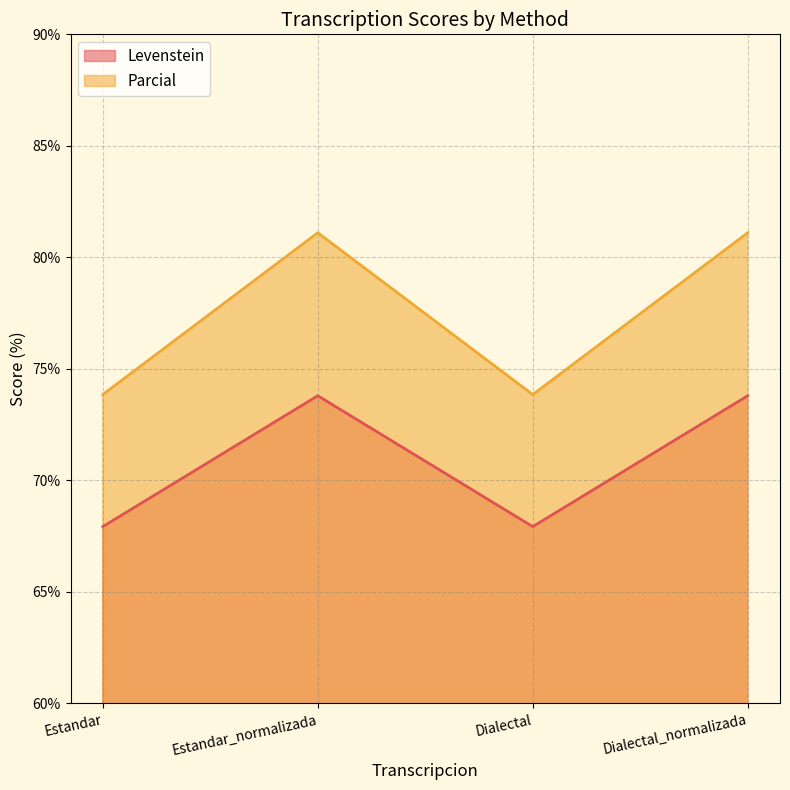

Is the value of Parcial at Dialectal_normalizada greater than the value of Levenstein at Estandar_normalizada?

Yes